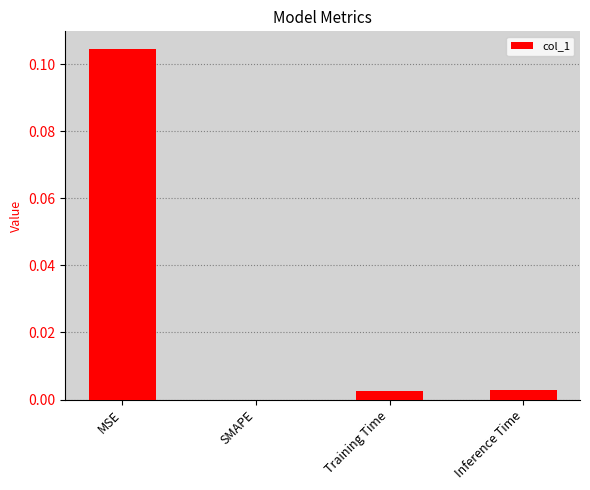

Between MSE and Training Time, which is larger?

MSE